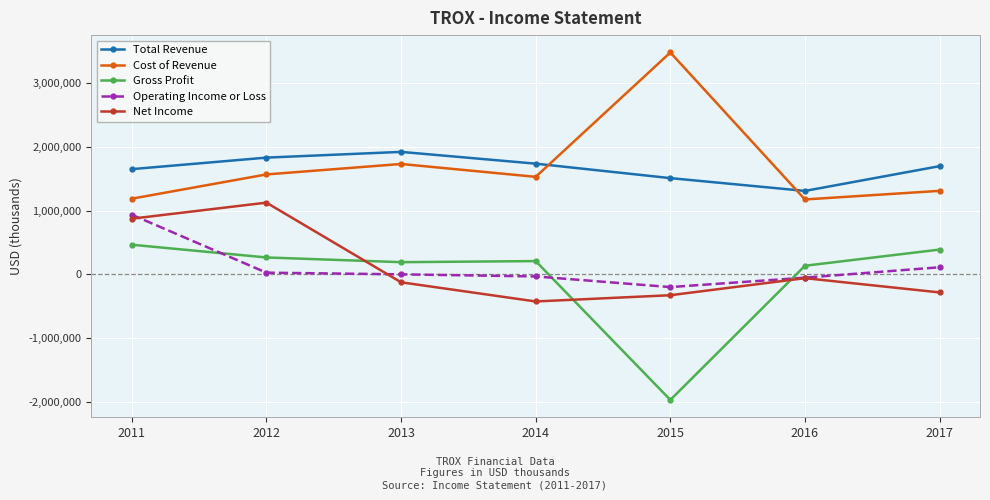

Does the chart display data point markers on the line(s)?

Yes